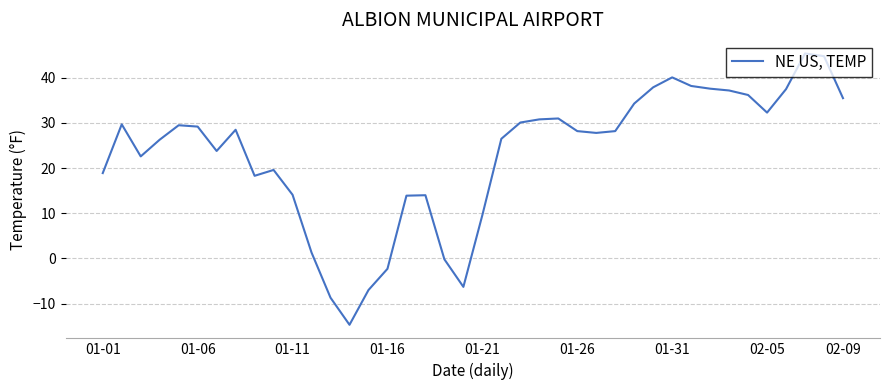

What is the difference between the maximum and minimum values?

60.1